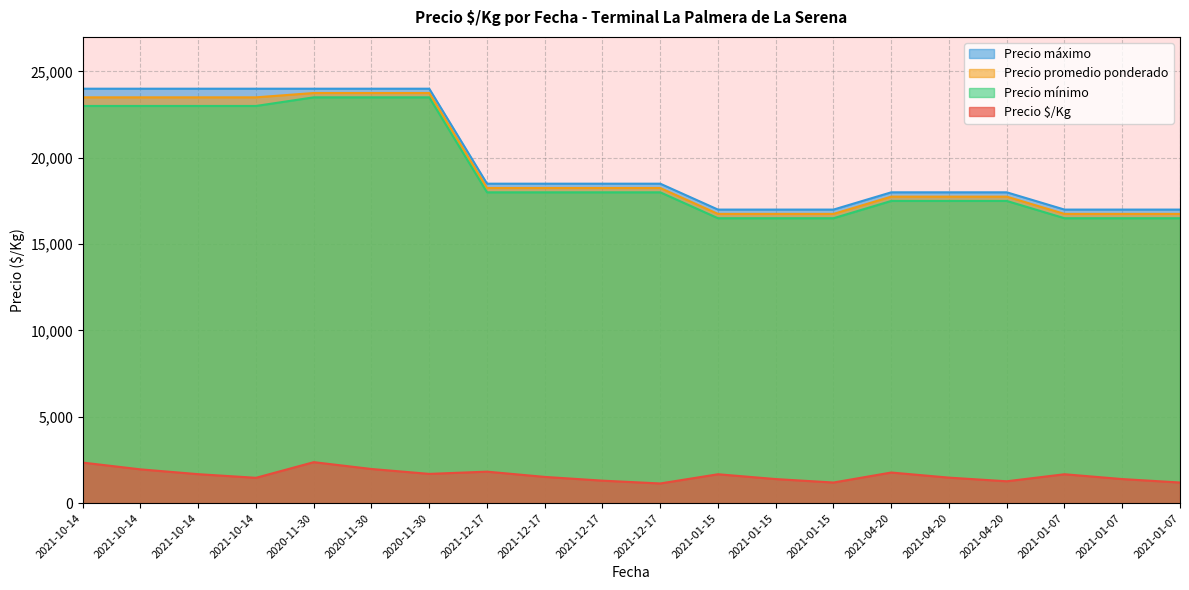

What are all the series names shown in the legend?

Precio máximo, Precio promedio ponderado, Precio mínimo, Precio $/Kg